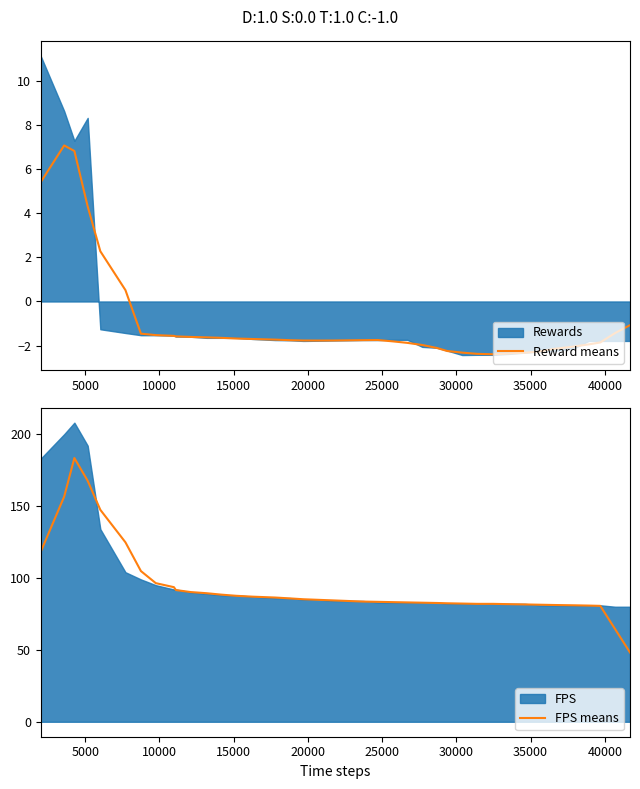

What is the minimum value for Reward means?

-2.4